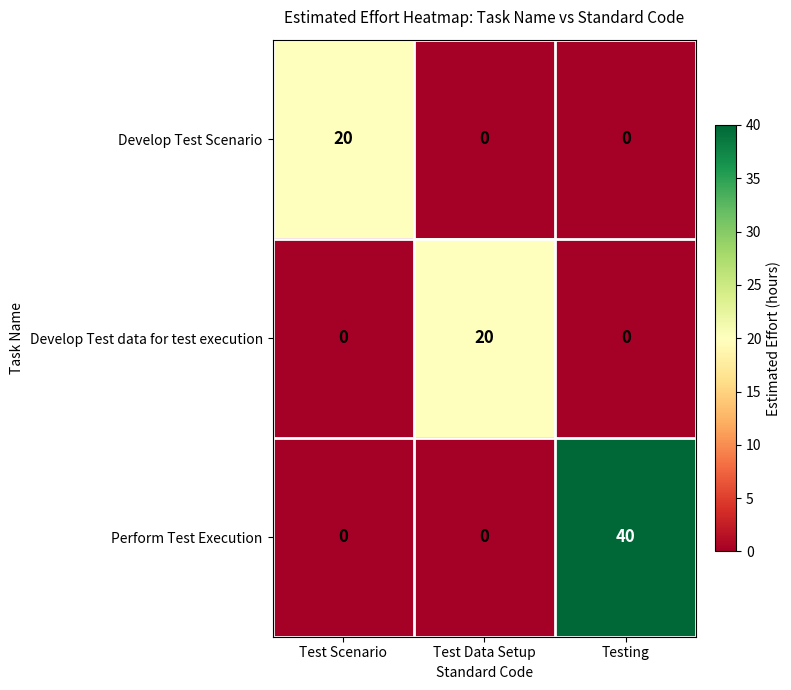

Which series has the widest spread of values?

Perform Test Execution